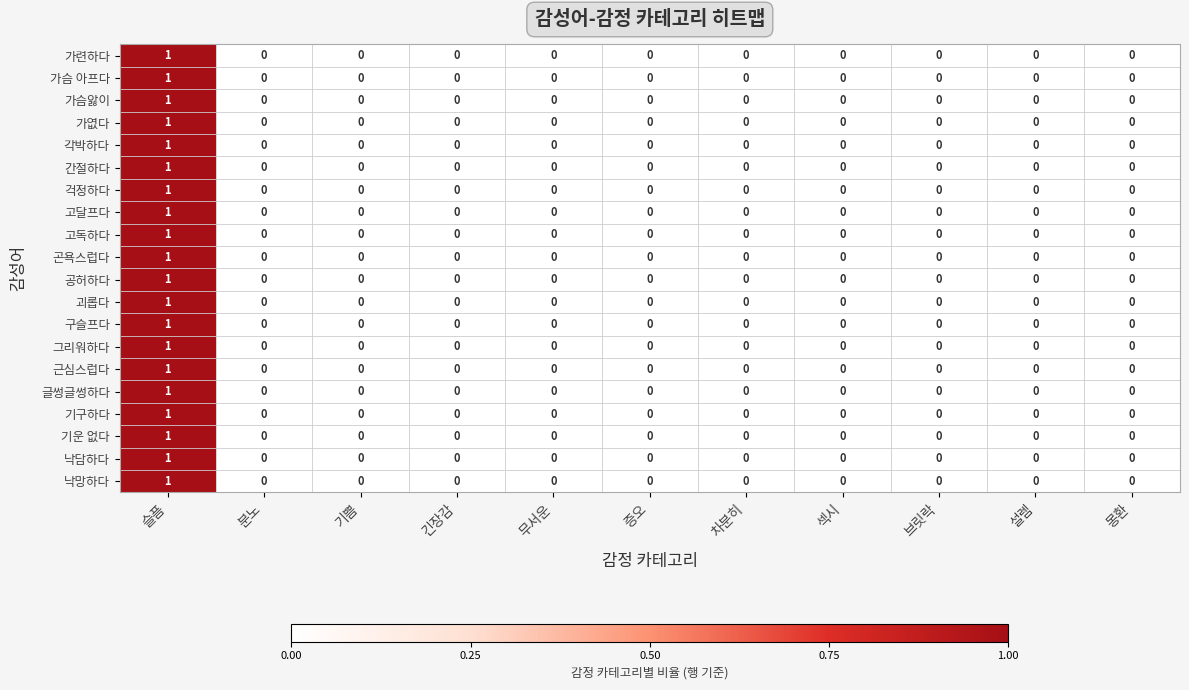

What is the total value across all series at 슬픔?

20